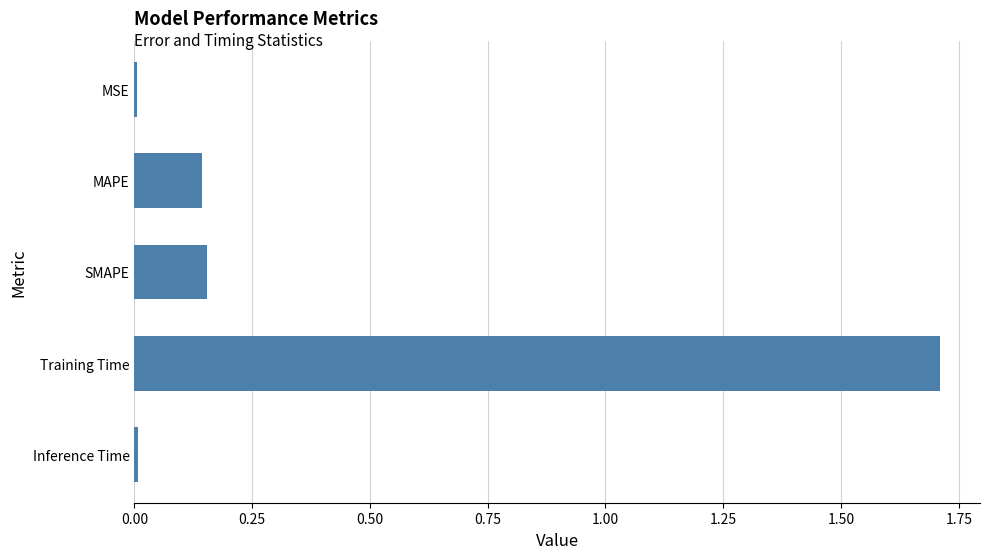

What is the difference between the maximum and second lowest values?

1.7